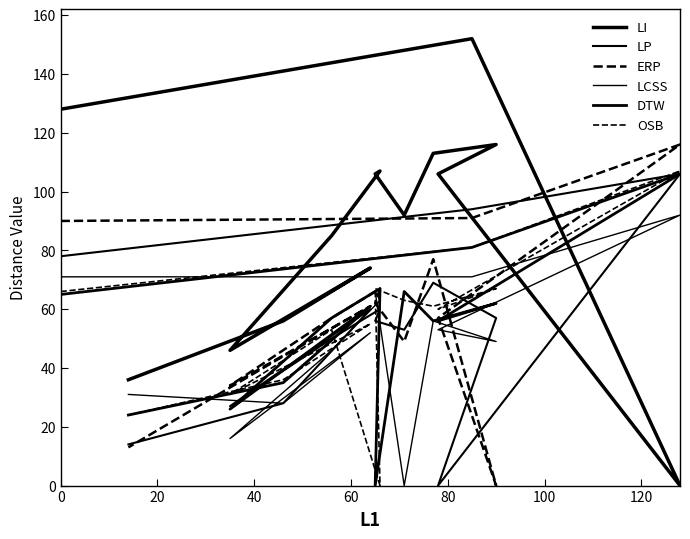

Which series has the largest range (max minus min)?

LI